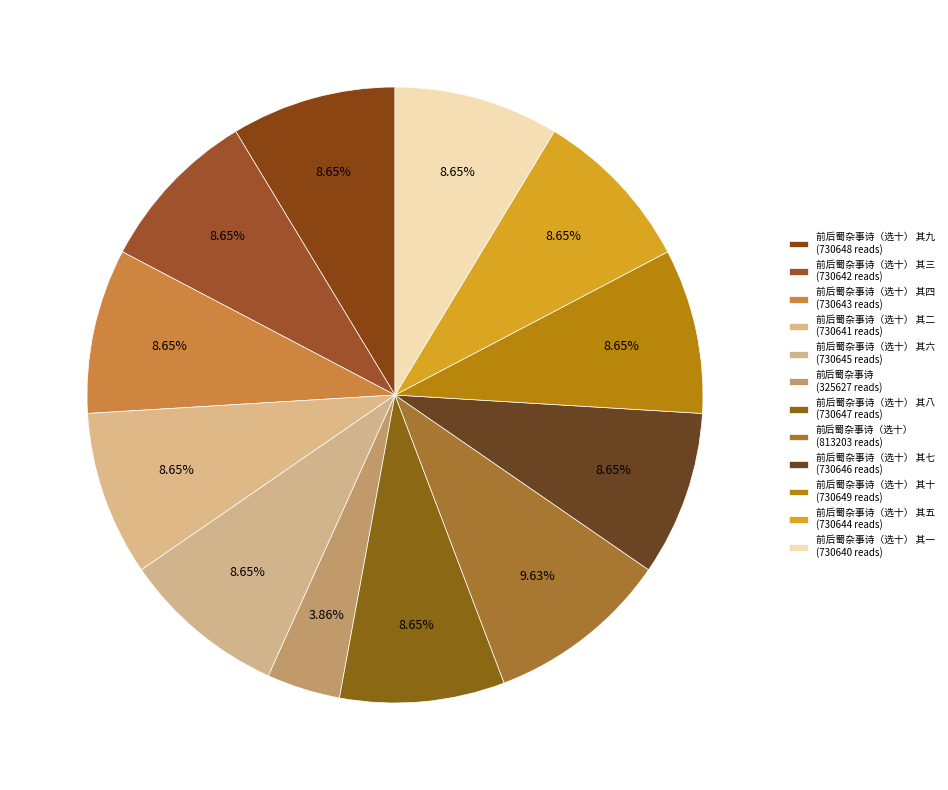

Count the number of slices in the pie.

12